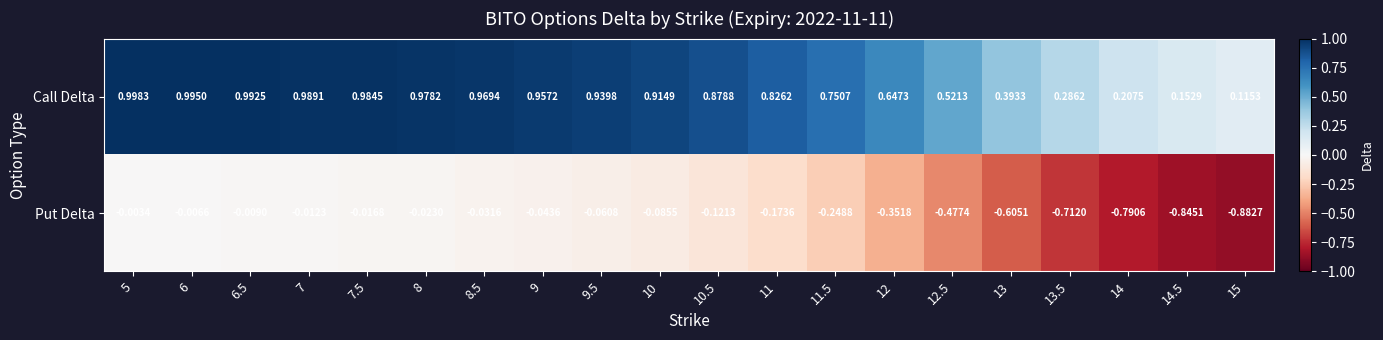

List the series in order of their overall mean, lowest first.

Put Delta, Call Delta